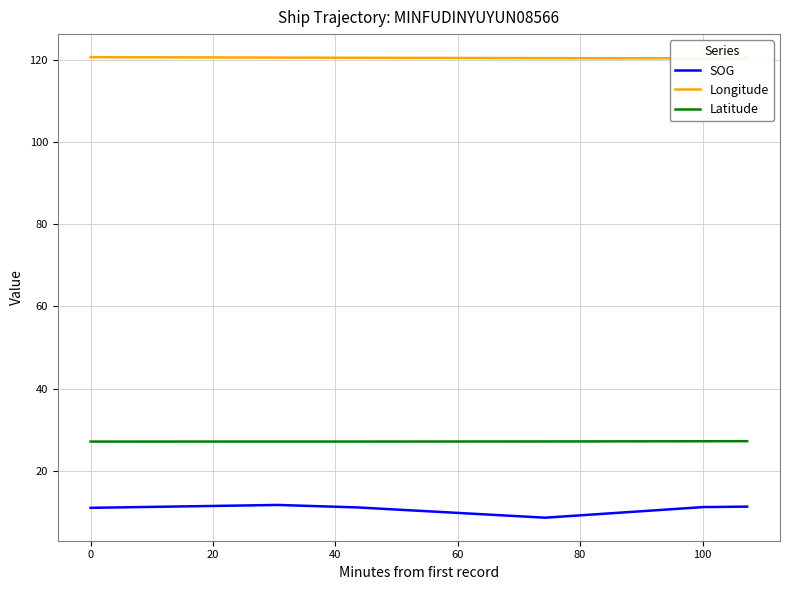

Count the number of data series in this chart.

3